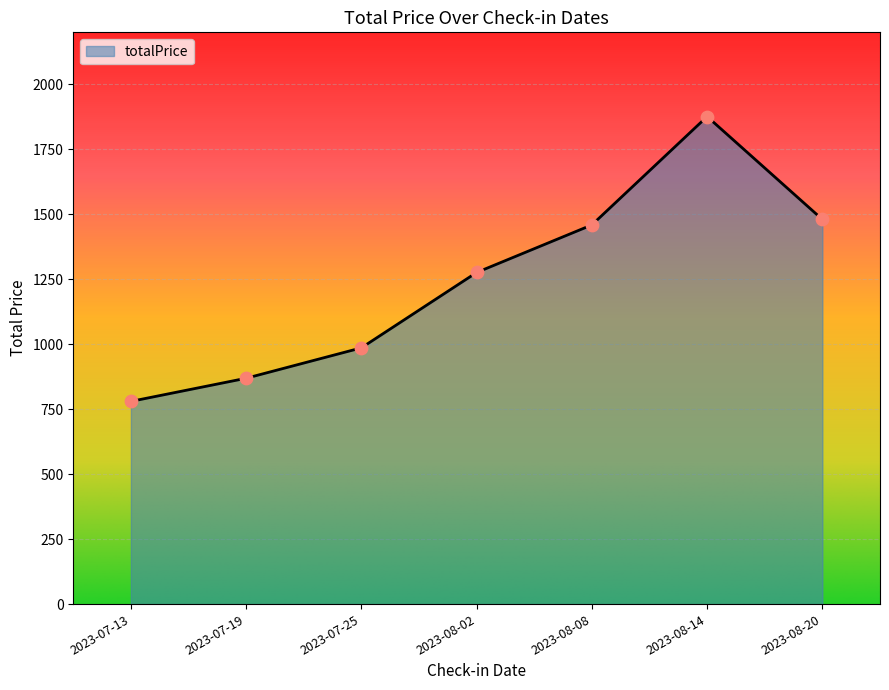

Which has a higher value, 2023-07-13 or 2023-08-20?

2023-08-20